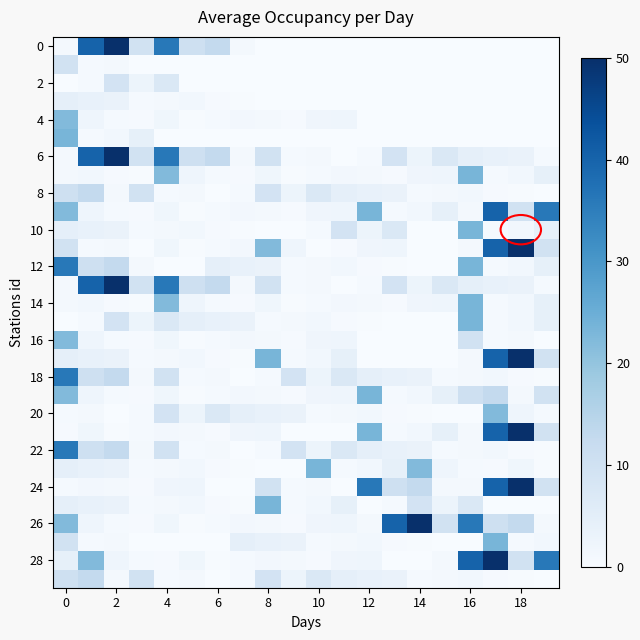

What is the difference between the maximum and minimum values in the 6 series?

50.0